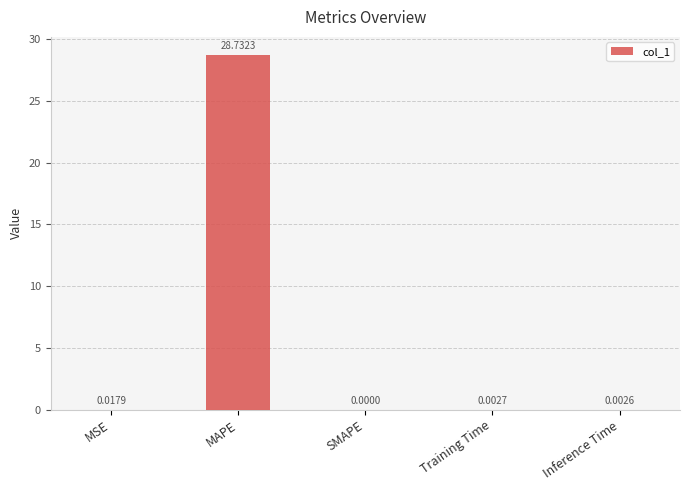

Does the chart contain stacked bars?

No